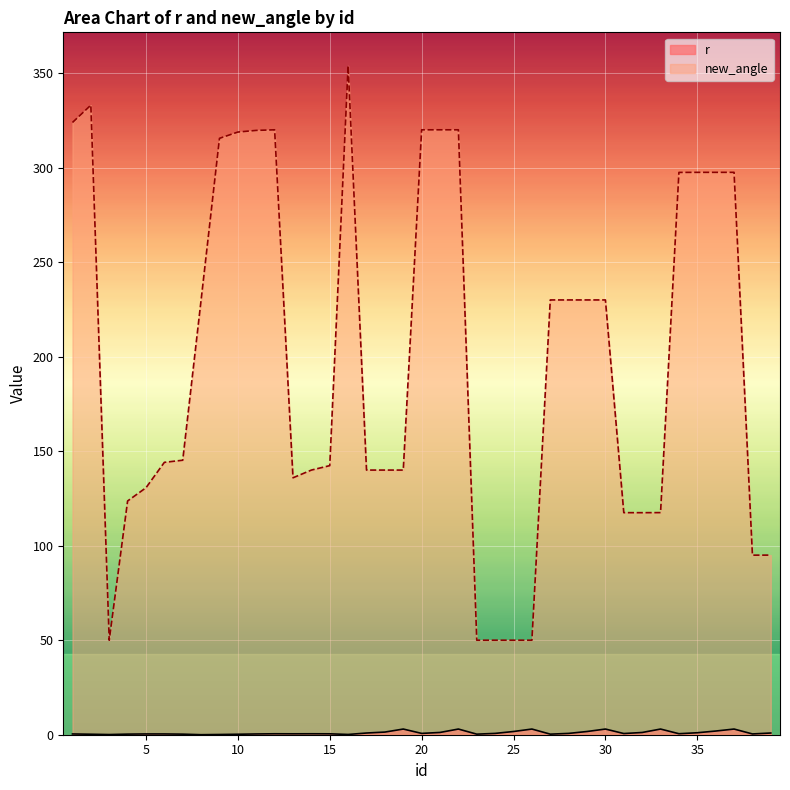

Rank the series by their maximum value, from highest to lowest.

new_angle, r